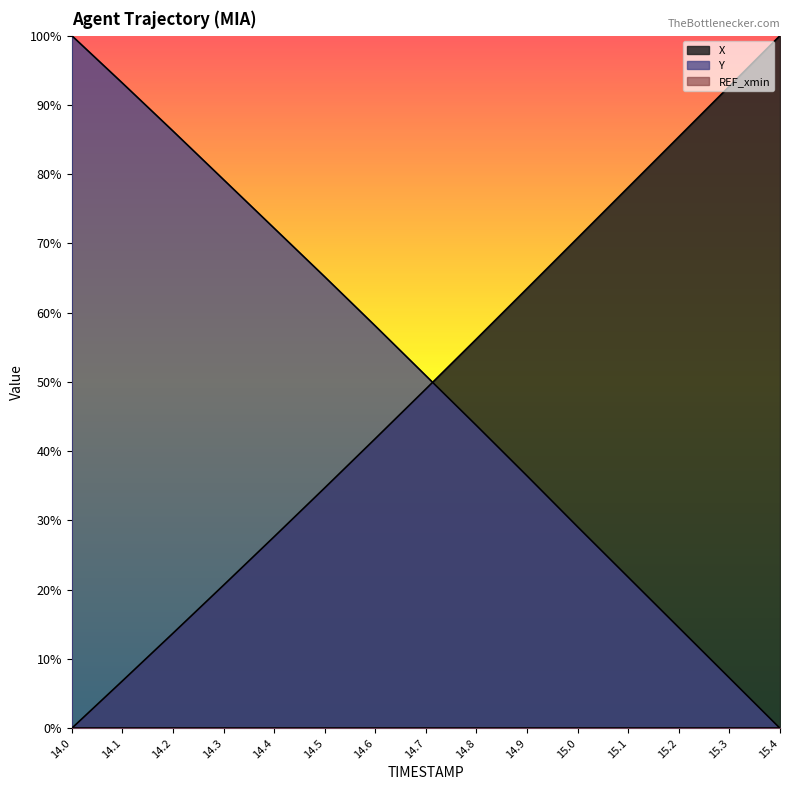

Which series has the widest spread of values?

X